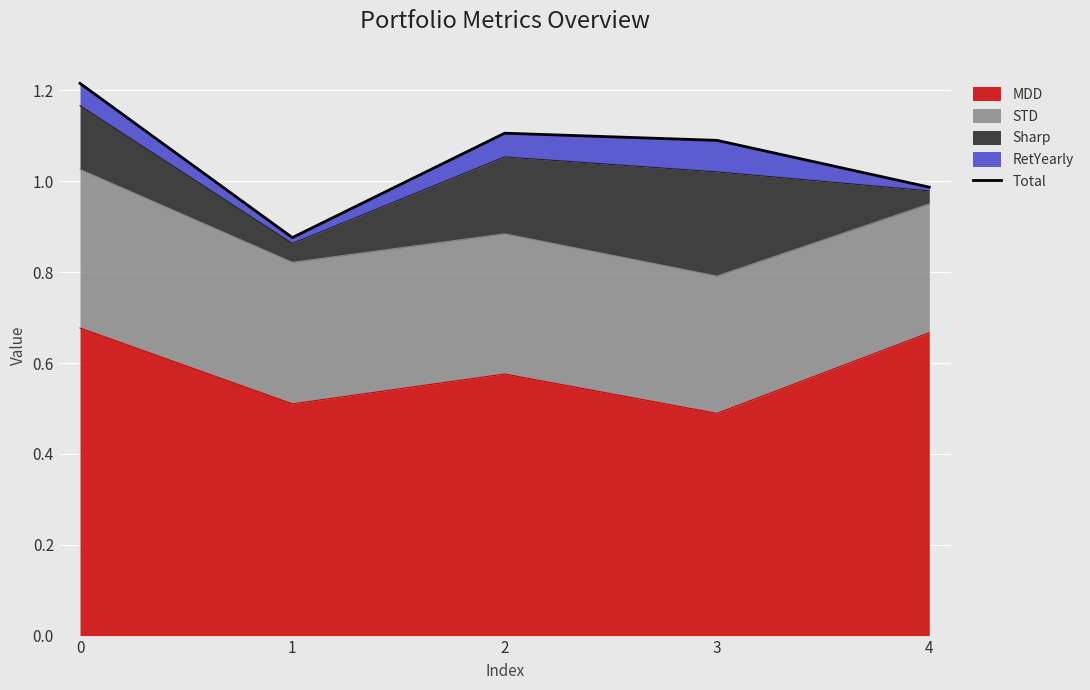

The MDD series shows 0.5 at 1. True or false?

True